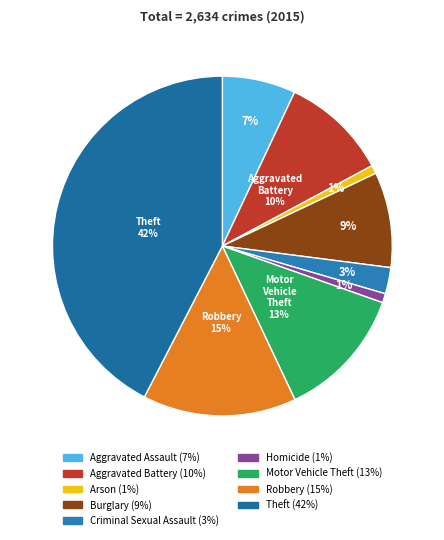

Count the number of slices in the pie.

9